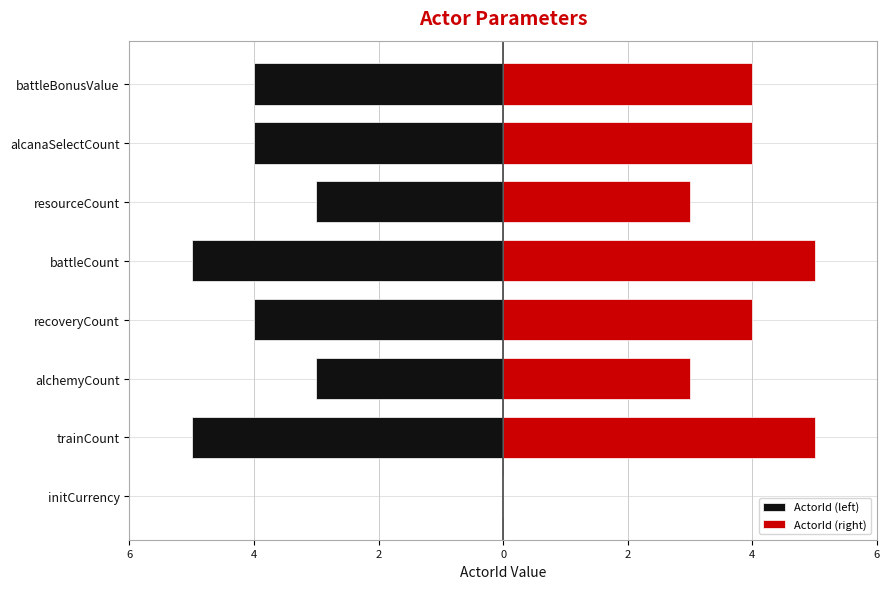

What is the sum of all ActorId (right) values?

28